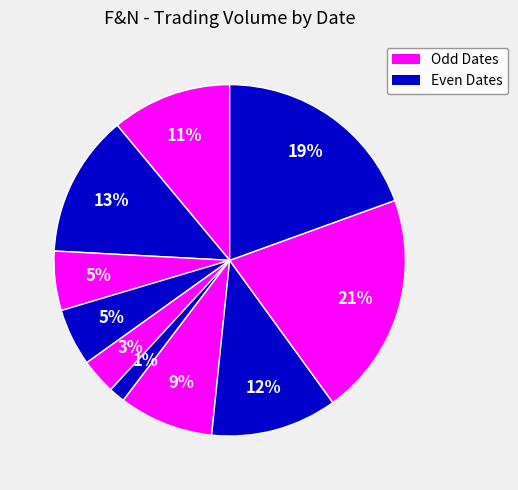

Count the number of slices in the pie.

10